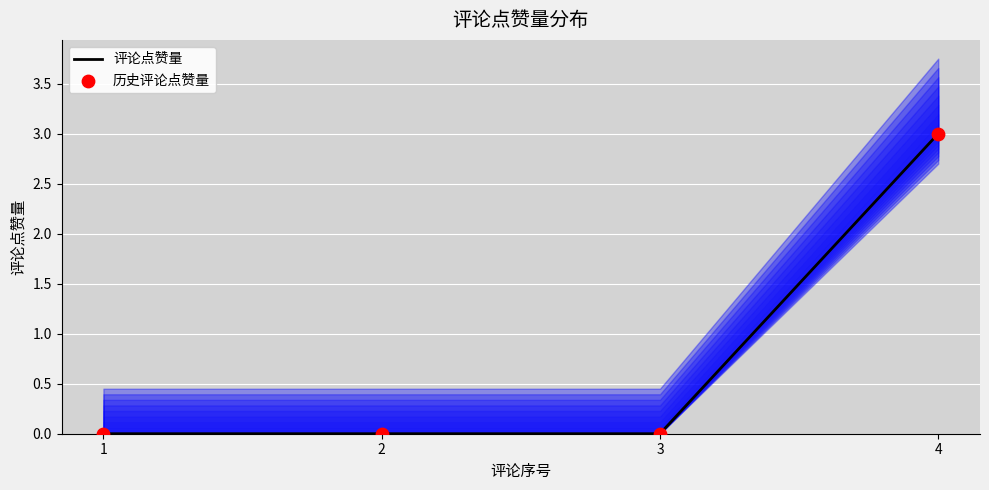

Which series has the widest spread of Y values?

评论点赞量